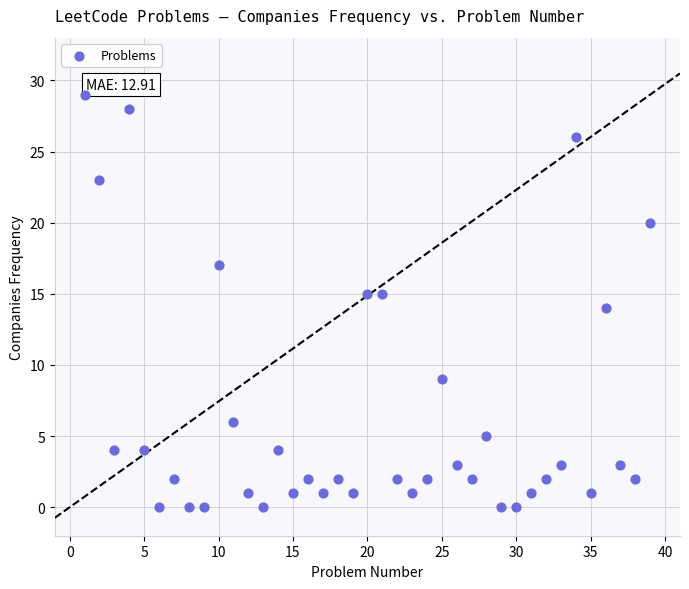

What is the range of Y values (max minus min)?

29